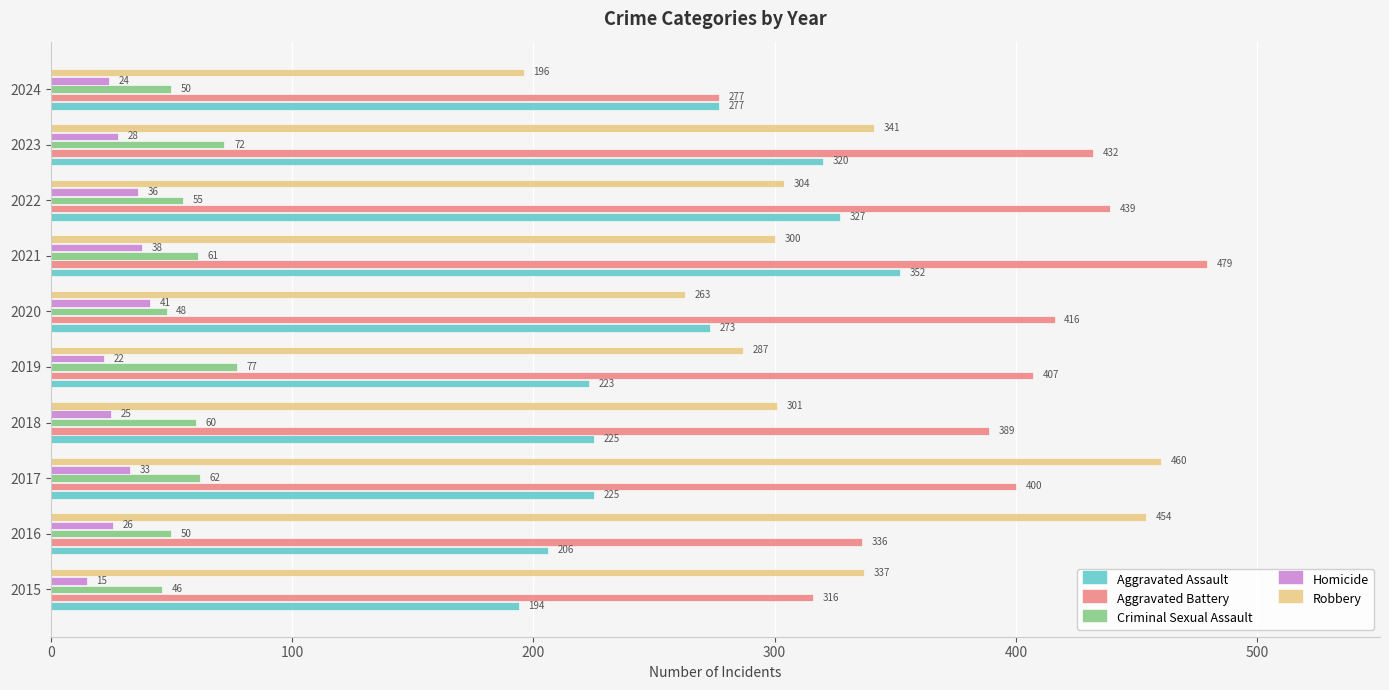

The Criminal Sexual Assault series shows 55 at 2022. True or false?

True